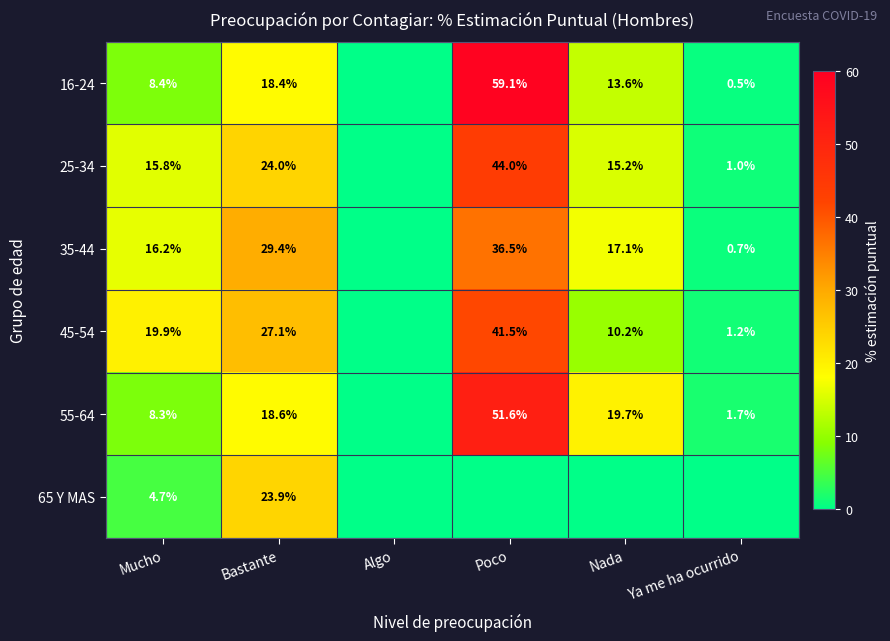

What is the sum of the 25-34 values at Nada and Ya me ha ocurrido?

16.2